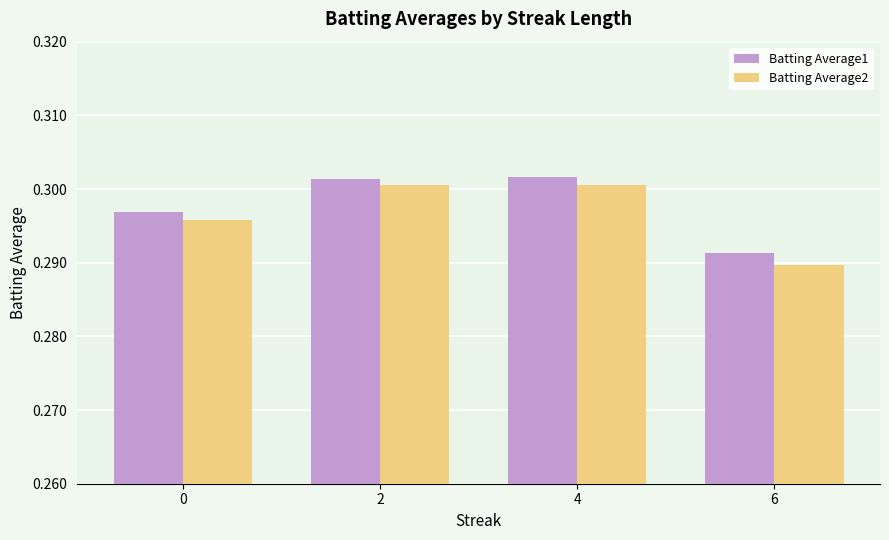

What is the sum of all Batting Average2 values?

1.2